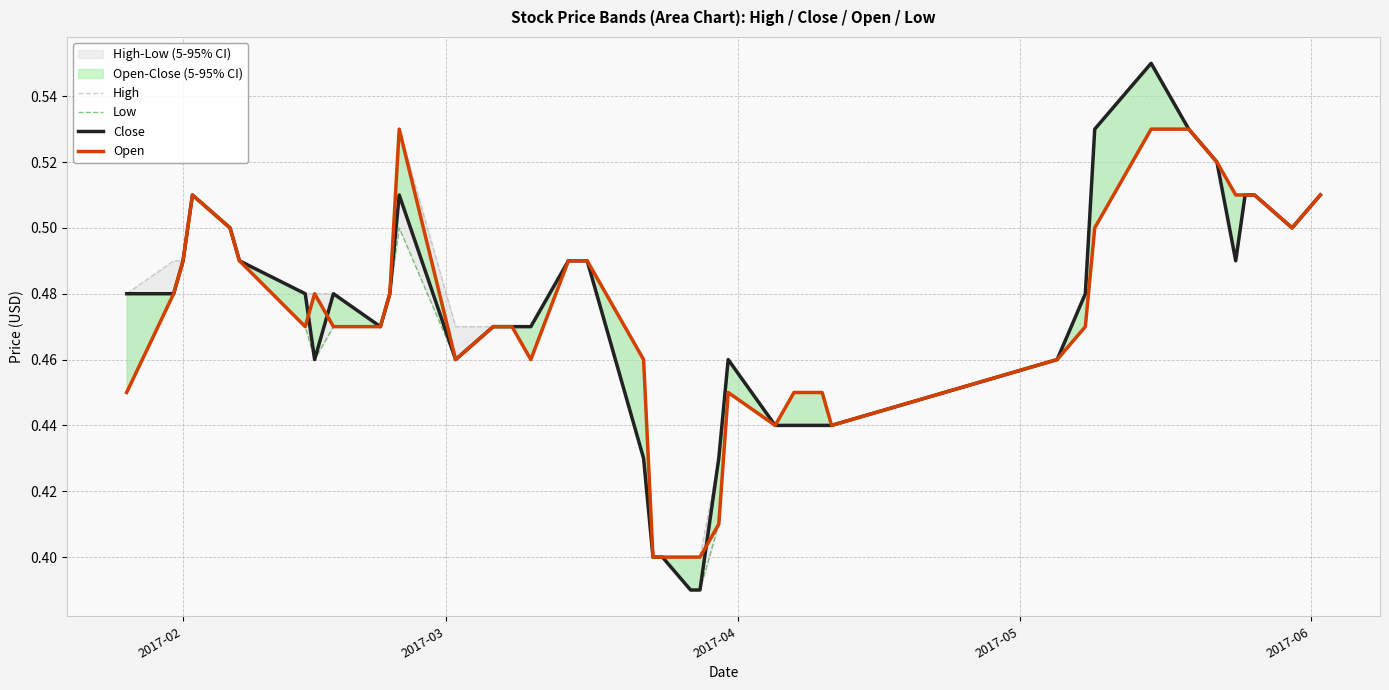

At how many categories does at least one series exceed 0?

40